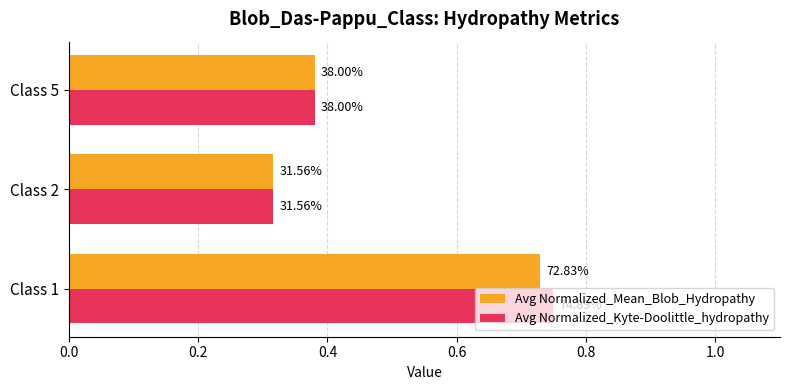

What are all the series names shown in the legend?

Avg Normalized_Mean_Blob_Hydropathy, Avg Normalized_Kyte-Doolittle_hydropathy